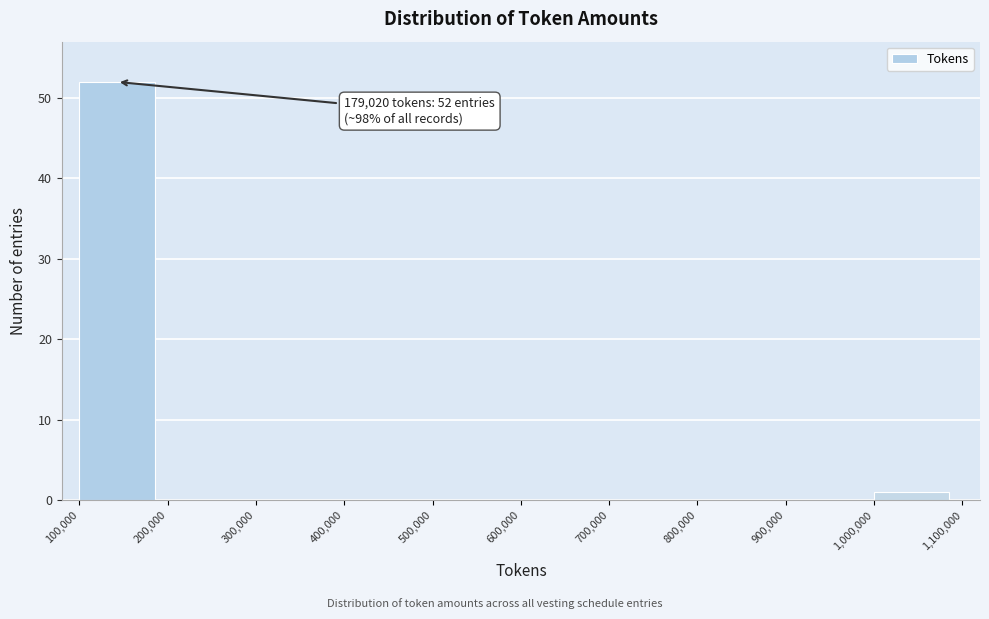

Which range on the x-axis has the tallest bar?

100,000 to 200,000